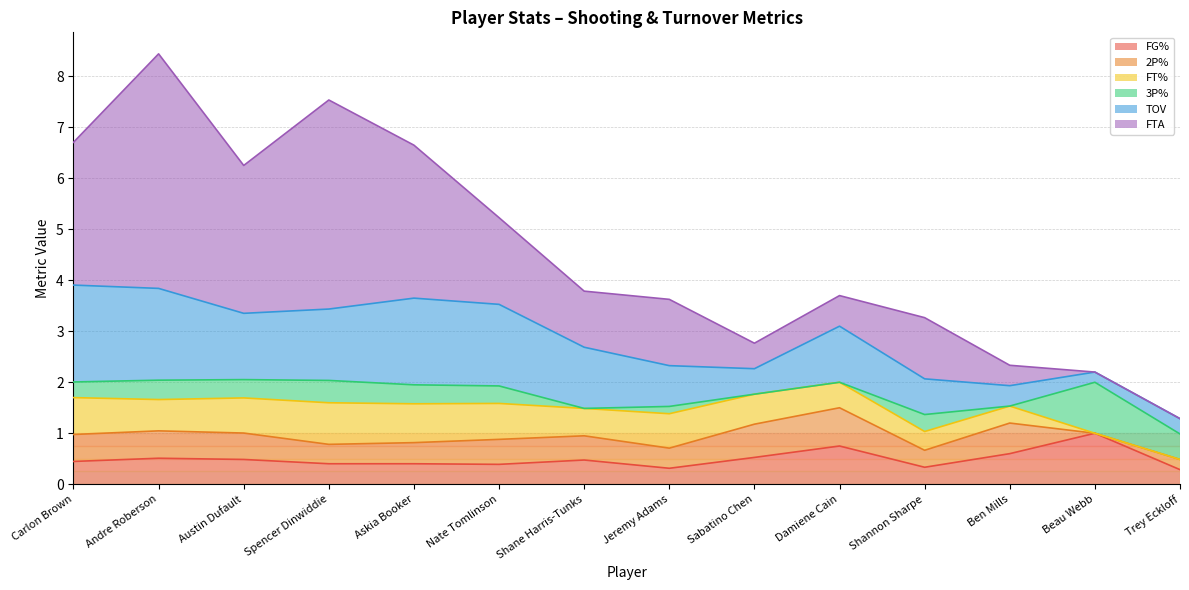

How many distinct data groups are displayed?

6